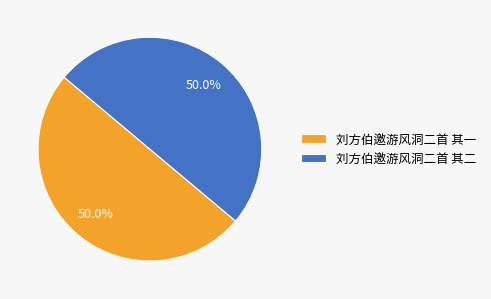

What is the ratio of the value at 刘方伯邀游风洞二首 其一 to the value at 刘方伯邀游风洞二首 其二?

1.0